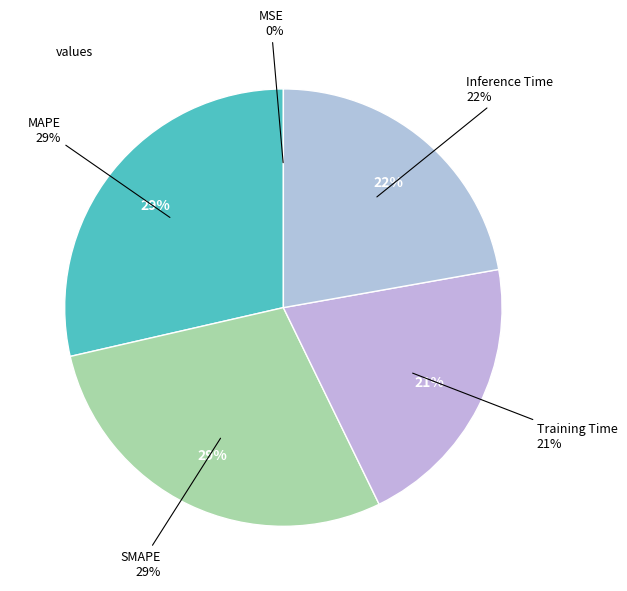

To the nearest percent, what portion does Inference Time represent?

22%